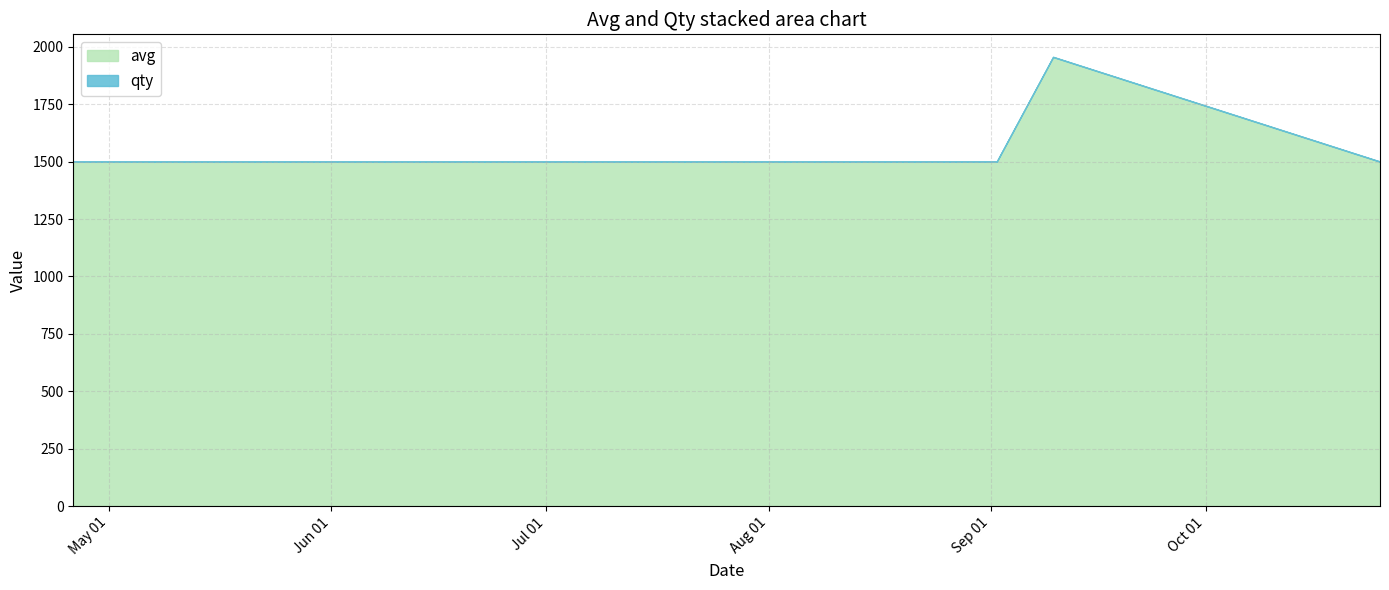

True or false: avg has more than 0 interior local peaks.

True